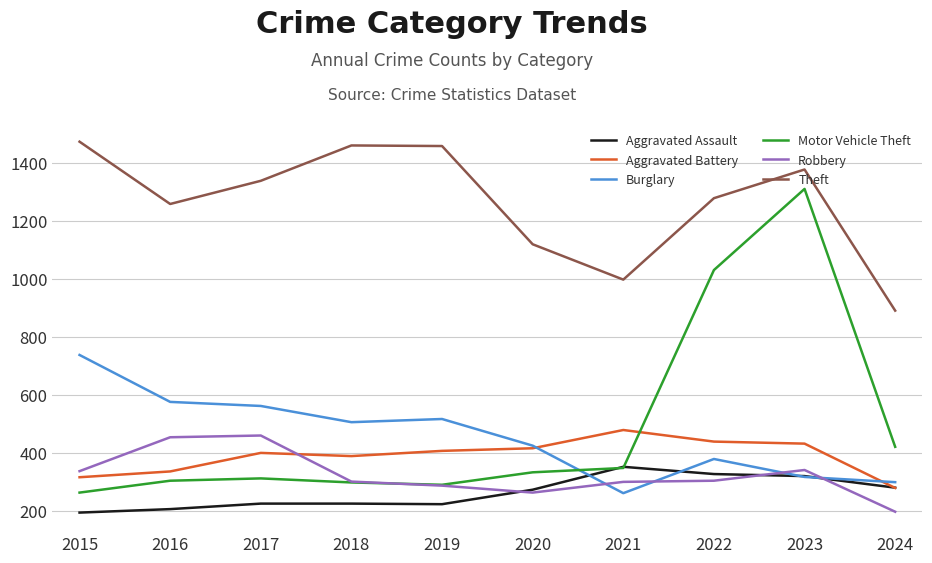

What is the sum of the Motor Vehicle Theft values at 2018 and 2023?

1609